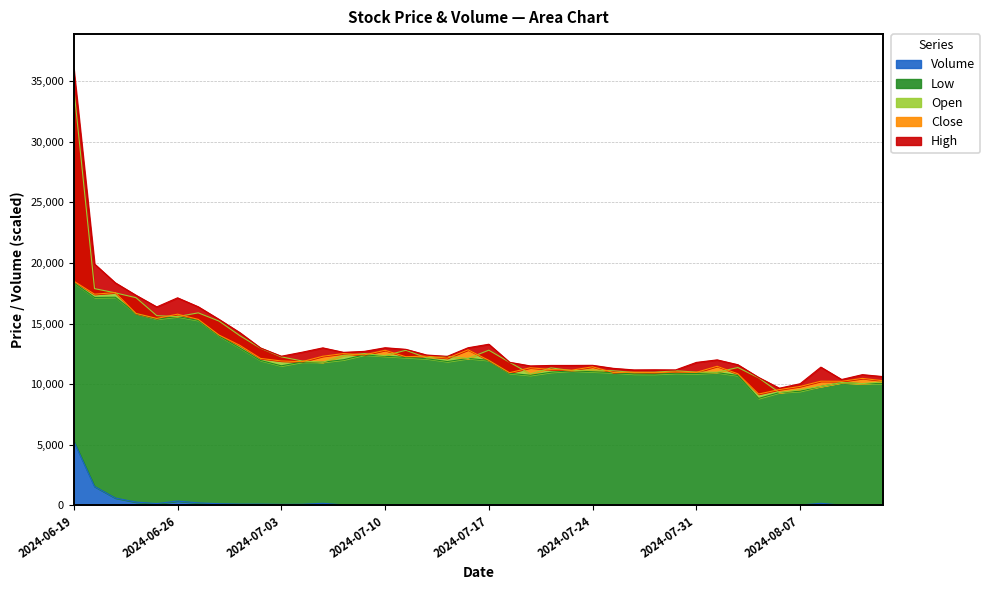

At which category is the sum across all series the highest?

2024-06-19